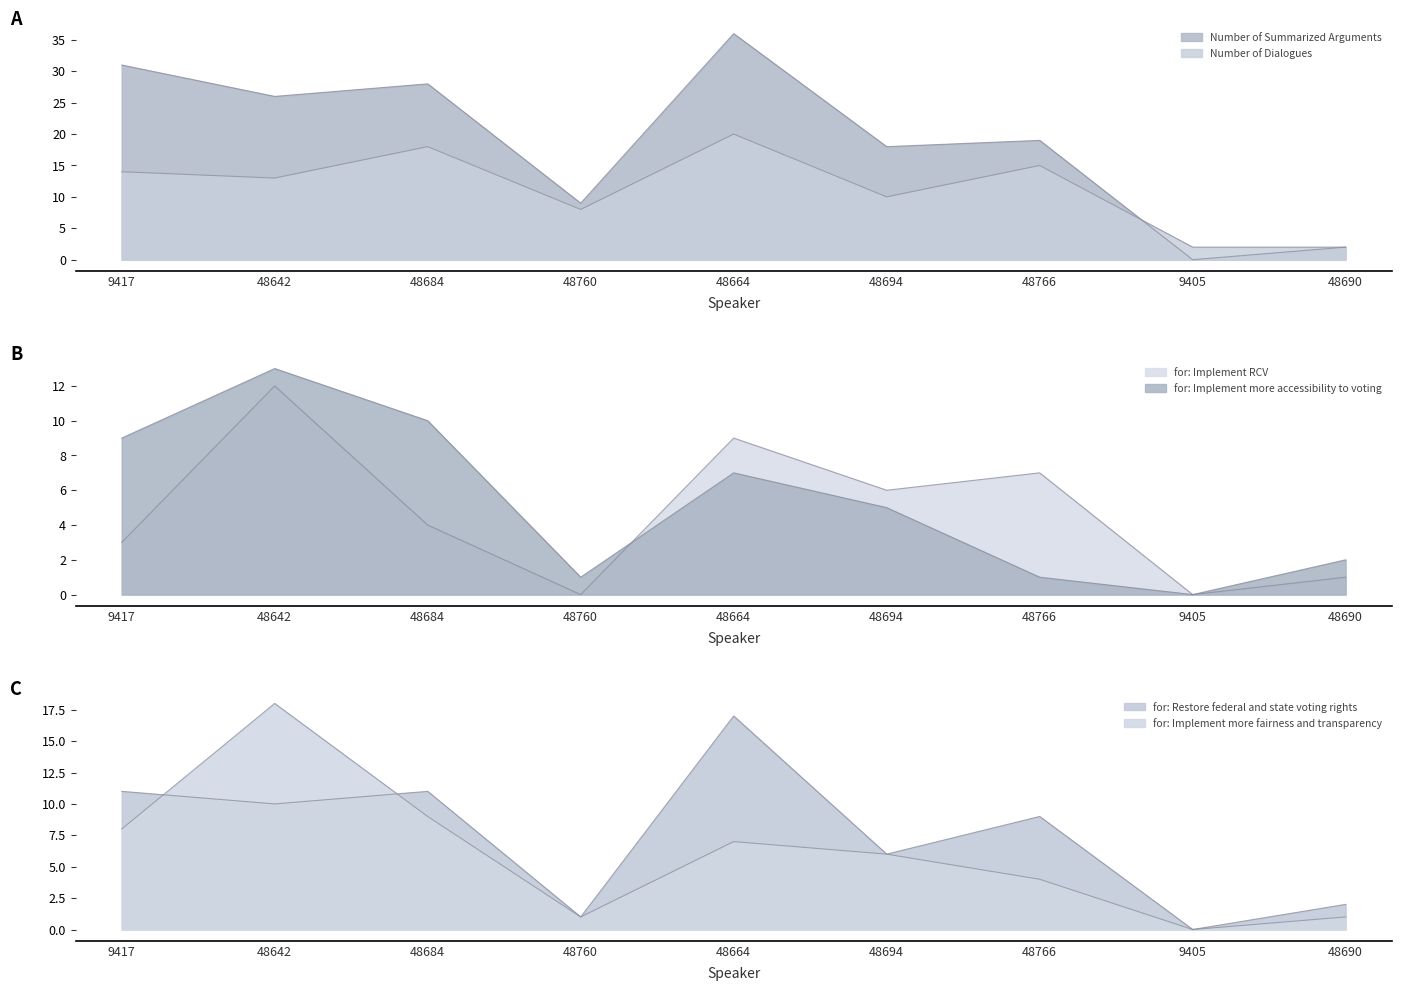

What is the label of the 3rd point from the right?

48766